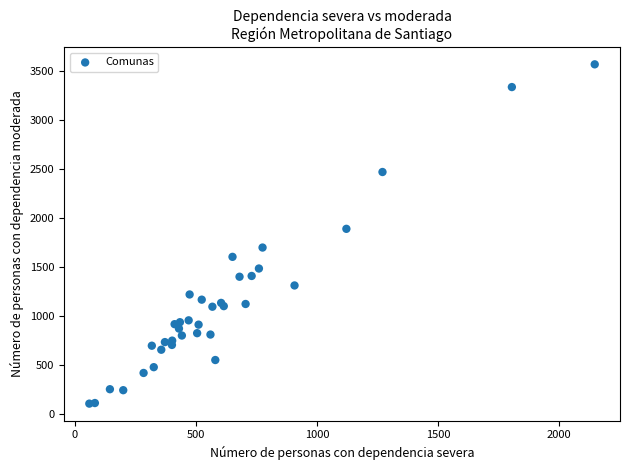

What Y value in the scatter plot is closest to 1841?

1894